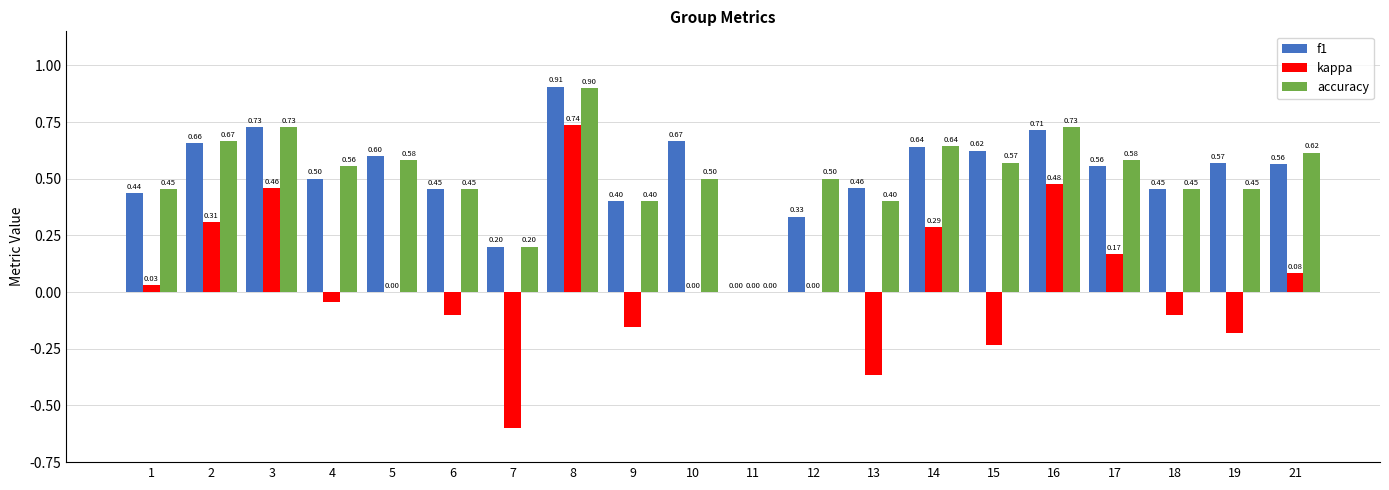

The kappa series shows 0.3 at 16. True or false?

False